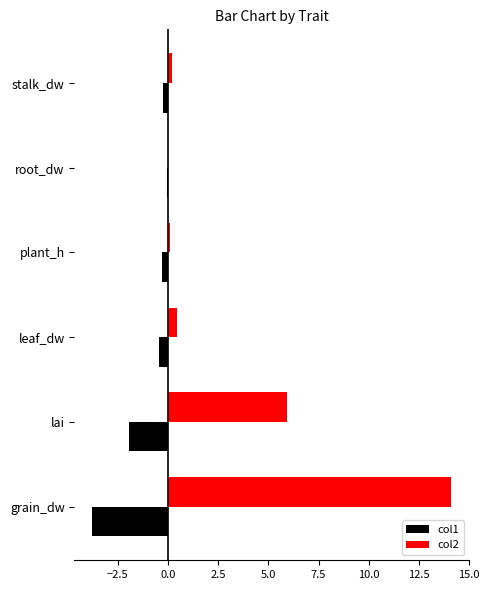

Which label corresponds to the largest value in the chart?

grain_dw